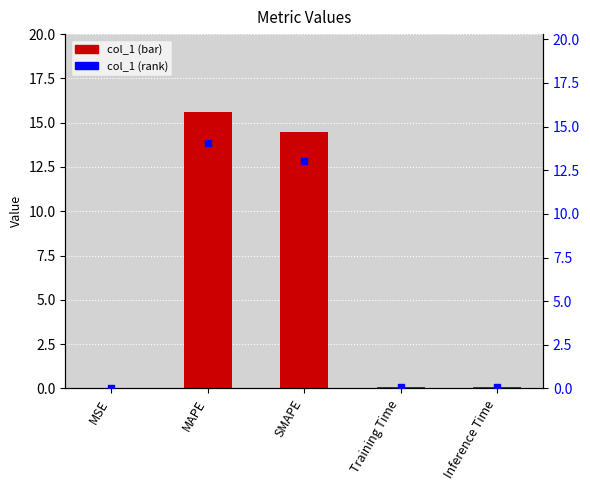

Which series has the largest total across all categories?

col_1